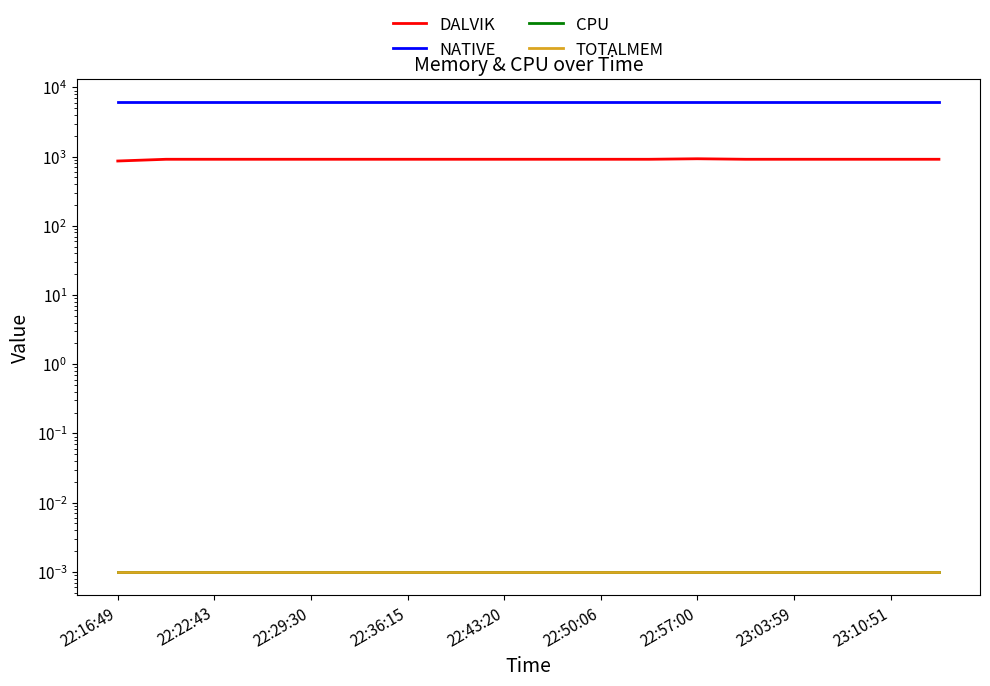

How many lines are shown in the chart?

4